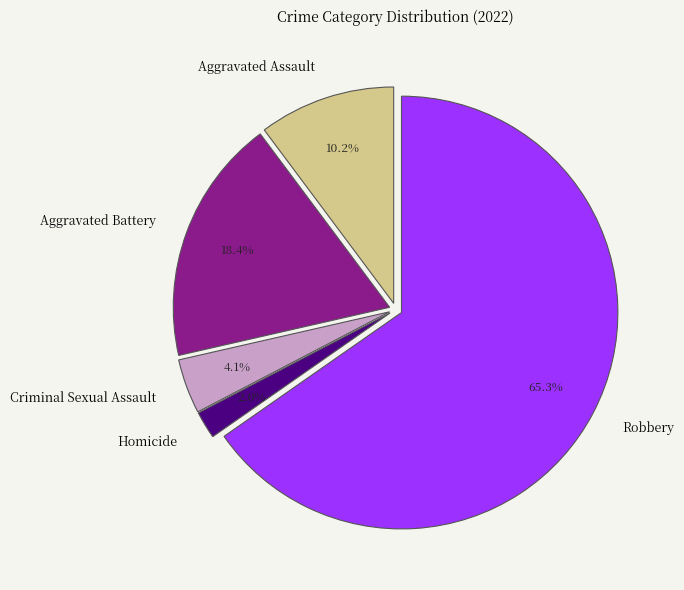

Which has a higher value, Aggravated Assault or Criminal Sexual Assault?

Aggravated Assault